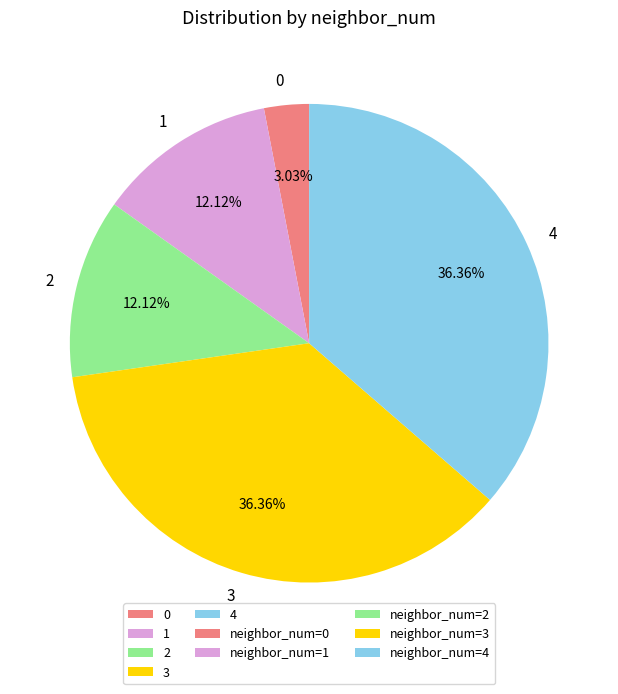

Is the sum of 4 and 0 greater than half?

No